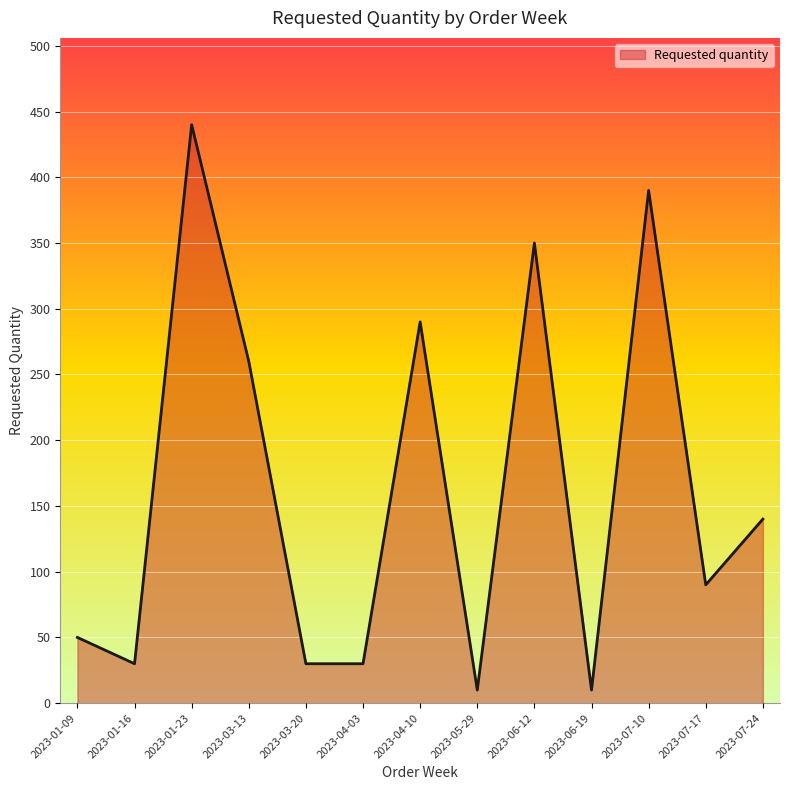

True or false: the data has more than 2 interior local peaks.

True